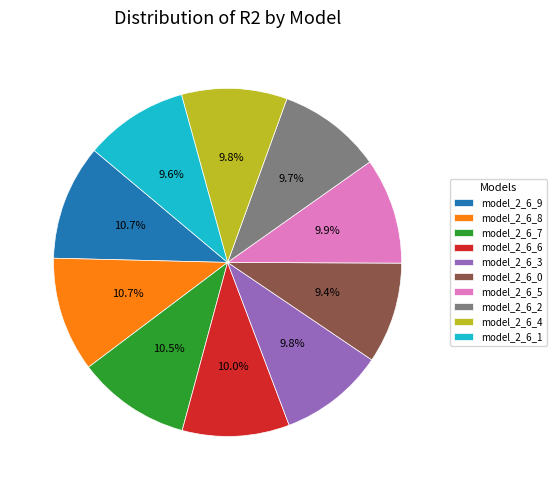

What percentage is NOT represented by model_2_6_9?

89.3%